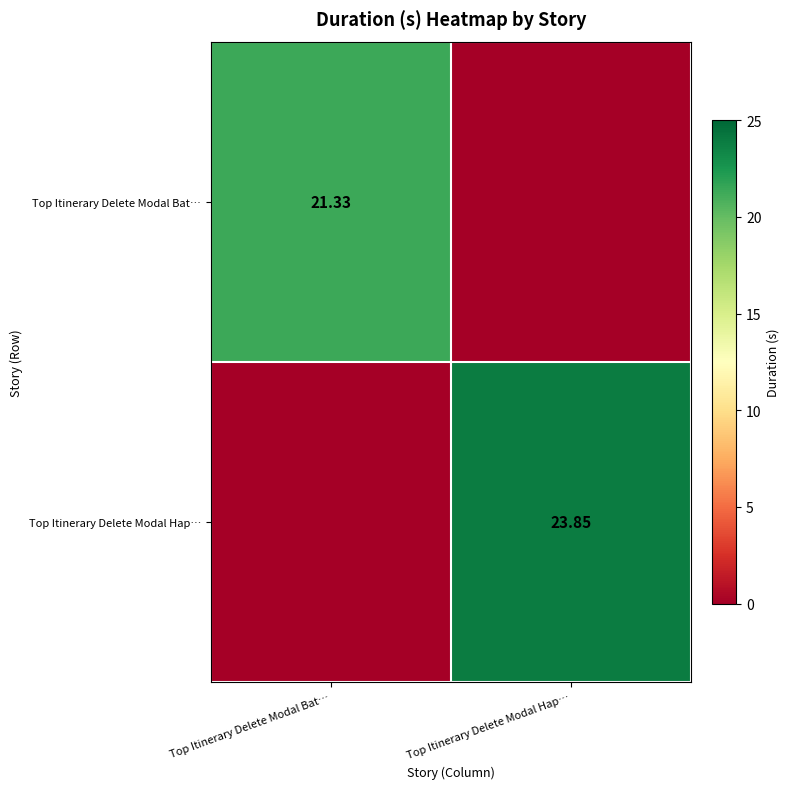

What is the maximum value shown in the chart?

23.9